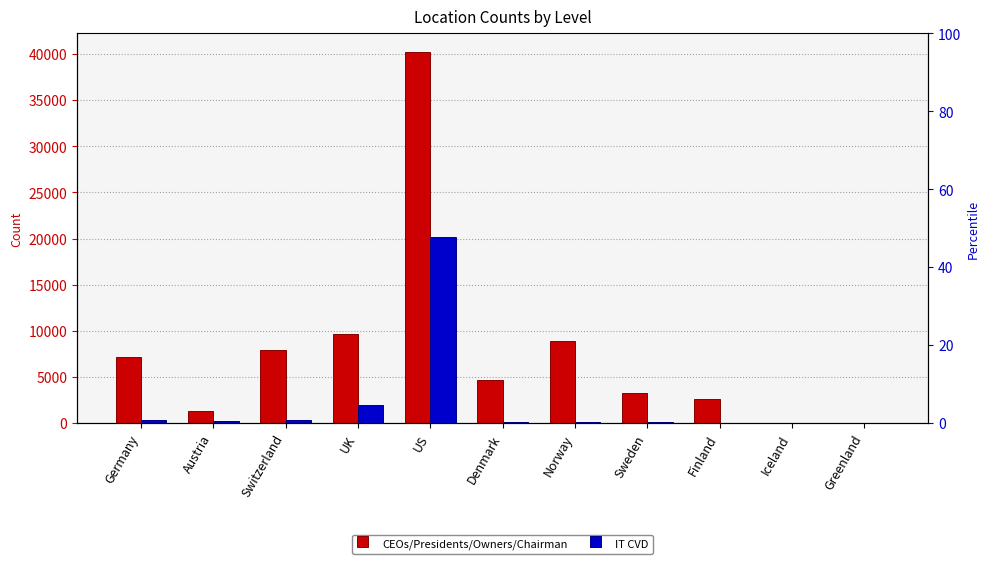

How many data points does each series have?

11